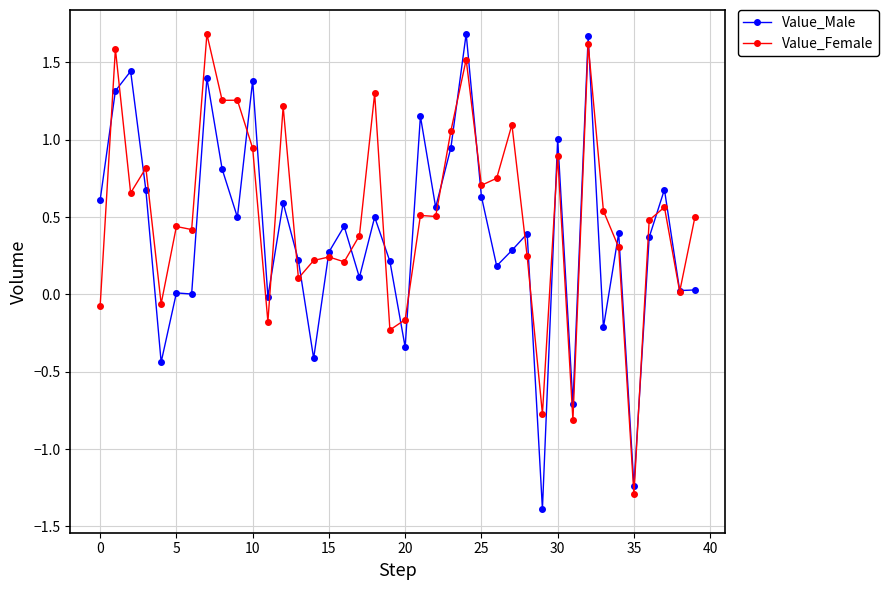

What is the highest value of the Value_Female series?

1.7